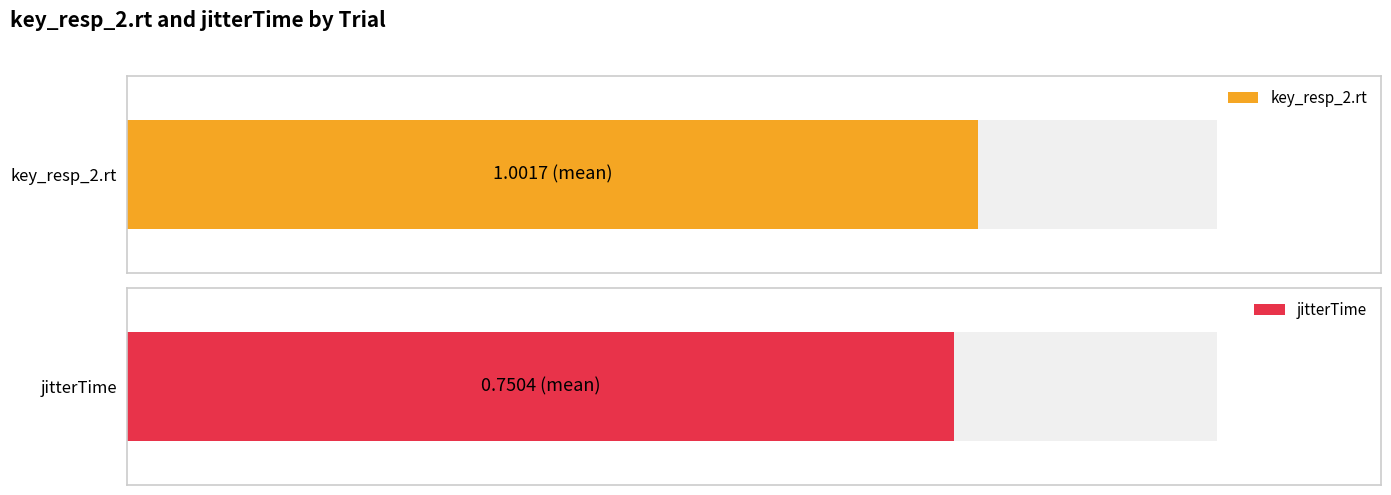

Reading left to right, what are all the values shown in this chart?

key_resp_2.rt: 0.9	1.2	1.1	1.2	1.1	1.3	0.9	0.9	0.8	0.8	1.0	0.8	1.2	0.9	0.9	0.9	1.0	1.0	0.8	1.2	1.0	1.3	1.0	1.1
jitterTime: 0.6	0.8	0.8	0.9	0.8	1.0	0.5	0.7	0.5	0.6	0.8	0.6	0.9	0.7	0.7	0.7	0.7	0.8	0.6	1.0	0.8	0.9	0.7	0.8